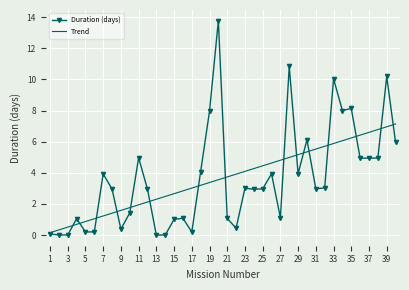

List the series in order of their peak value, lowest first.

Trend, Duration (days)